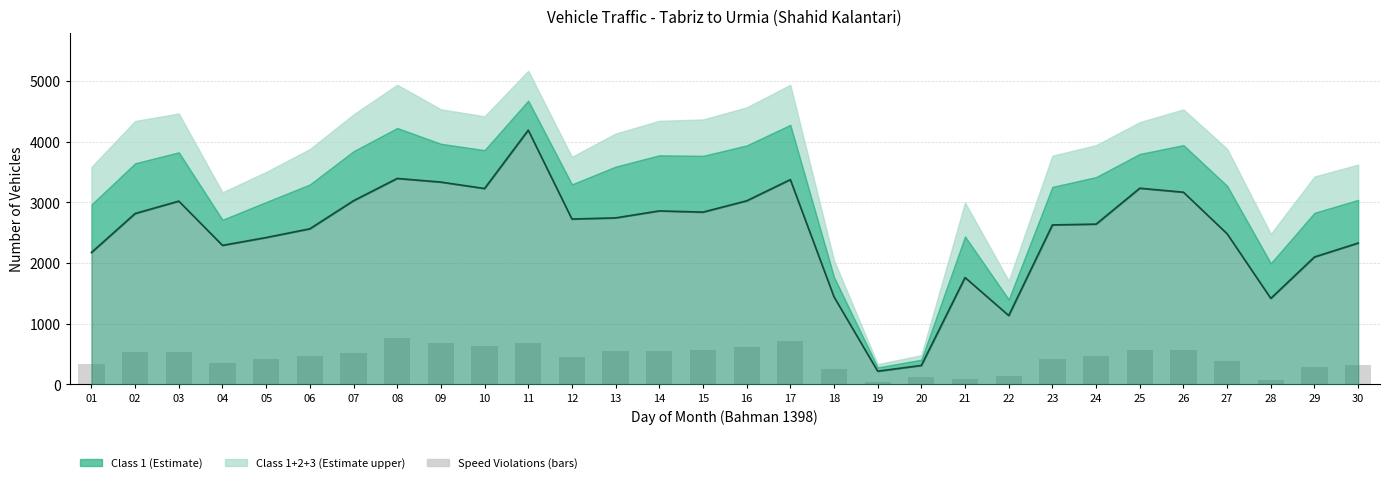

At which category is the sum across all series the highest?

11